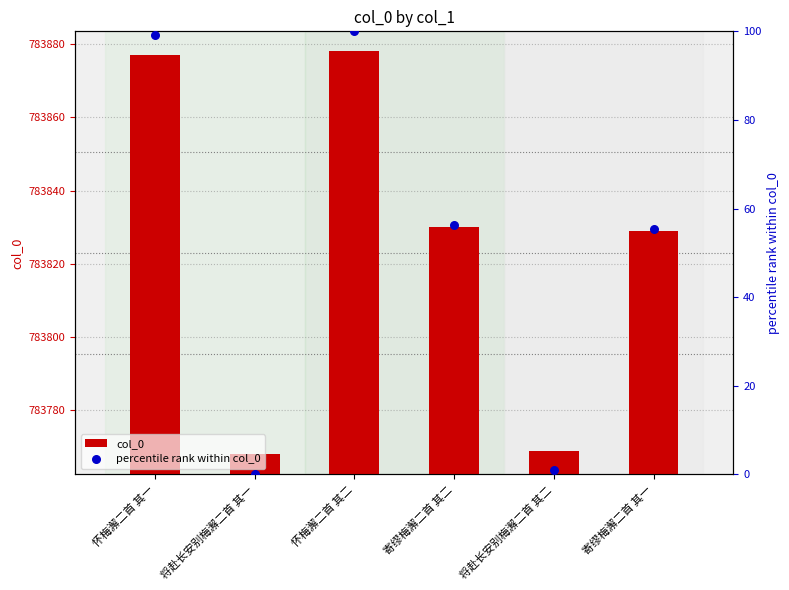

Which series contains the highest Y value?

col_0